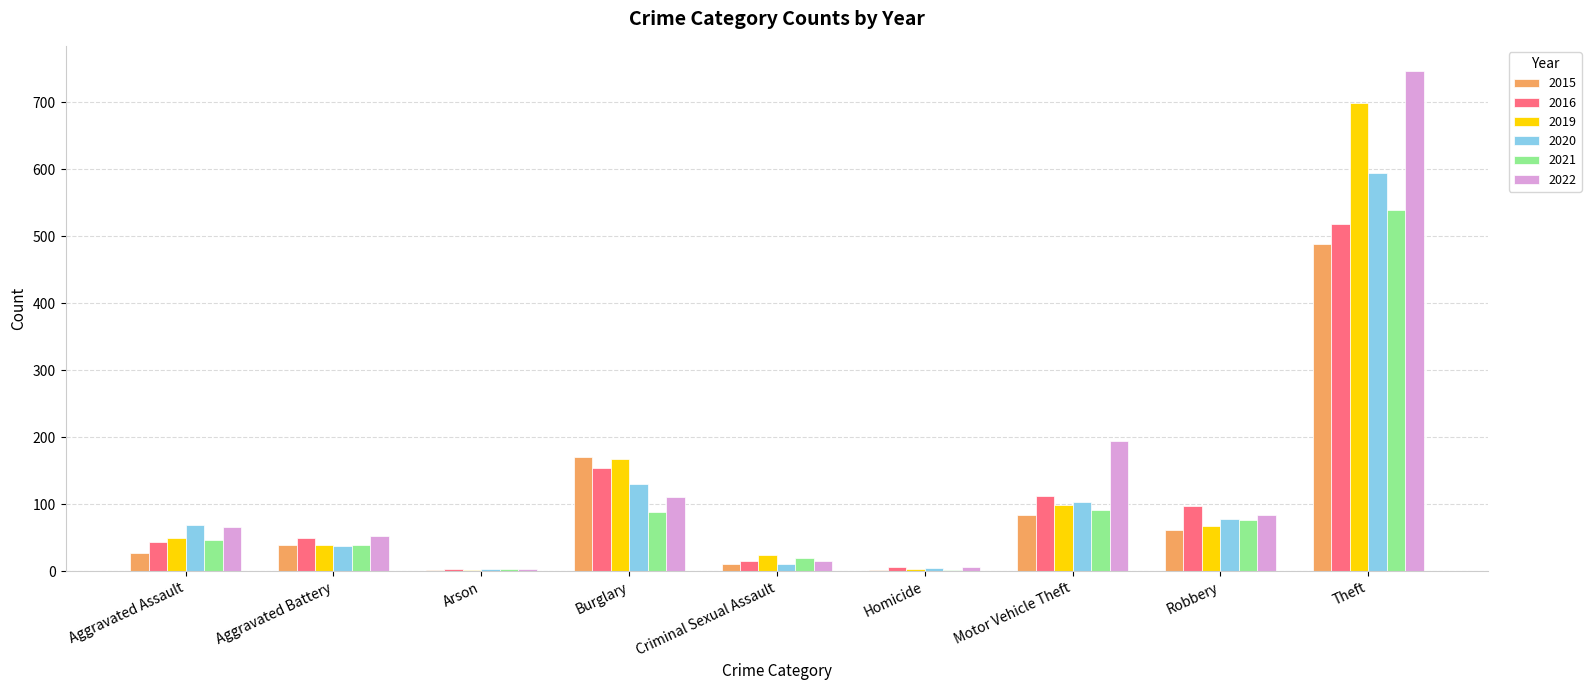

What is the sum of the 2021 values at Aggravated Assault and Burglary?

136